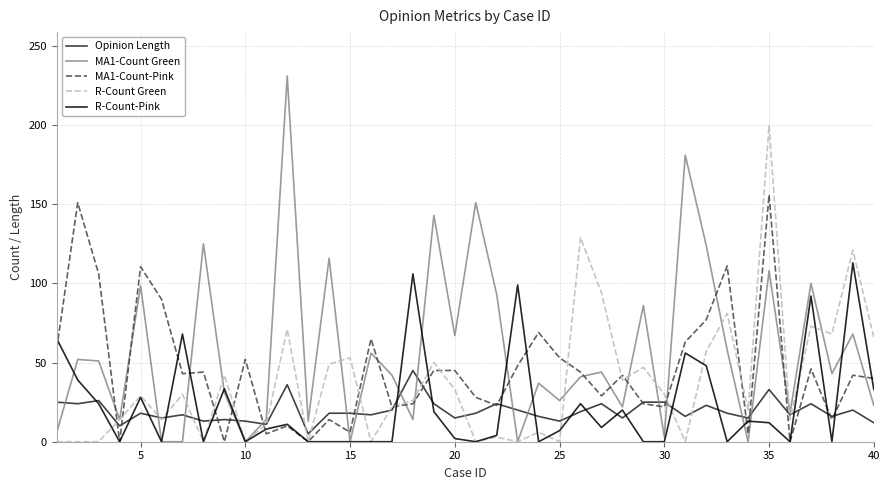

Which series has the largest total across all categories?

MA1-Count Green